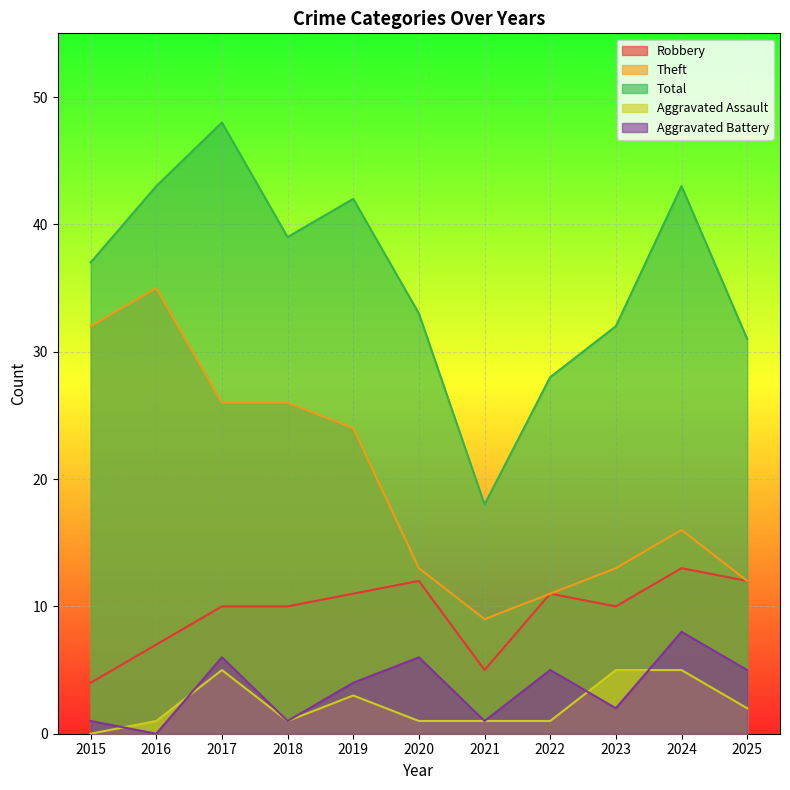

Reading left to right, what are all the values shown in this chart?

Robbery: 2015=4	2016=7	2017=10	2018=10	2019=11	2020=12	2021=5	2022=11	2023=10	2024=13	2025=12
Theft: 2015=32	2016=35	2017=26	2018=26	2019=24	2020=13	2021=9	2022=11	2023=13	2024=16	2025=12
Total: 2015=37	2016=43	2017=48	2018=39	2019=42	2020=33	2021=18	2022=28	2023=32	2024=43	2025=31
Aggravated Assault: 2015=0	2016=1	2017=5	2018=1	2019=3	2020=1	2021=1	2022=1	2023=5	2024=5	2025=2
Aggravated Battery: 2015=1	2016=0	2017=6	2018=1	2019=4	2020=6	2021=1	2022=5	2023=2	2024=8	2025=5